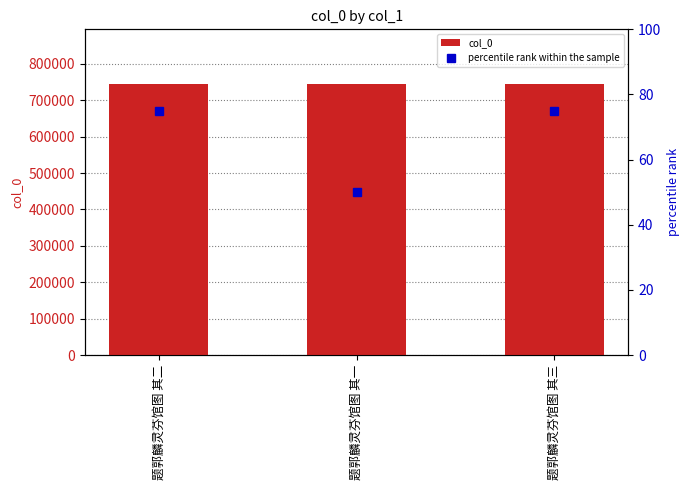

Reading left to right, what are all the values shown in this chart?

col_0: 题郭麟灵芬馆图 其二=745887	题郭麟灵芬馆图 其一=745886	题郭麟灵芬馆图 其三=745888
percentile rank within the sample: 题郭麟灵芬馆图 其二=75	题郭麟灵芬馆图 其一=50	题郭麟灵芬馆图 其三=75